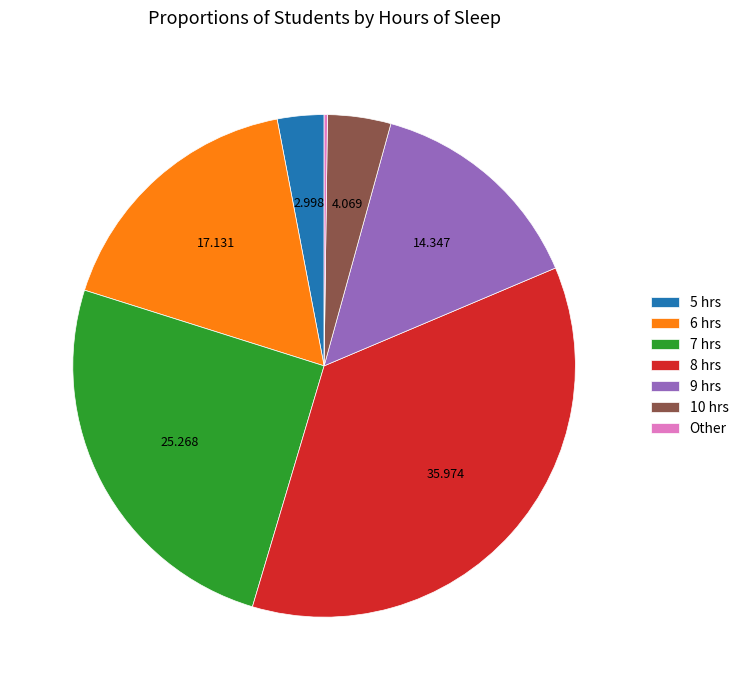

Is 5 hrs the majority of the pie?

No